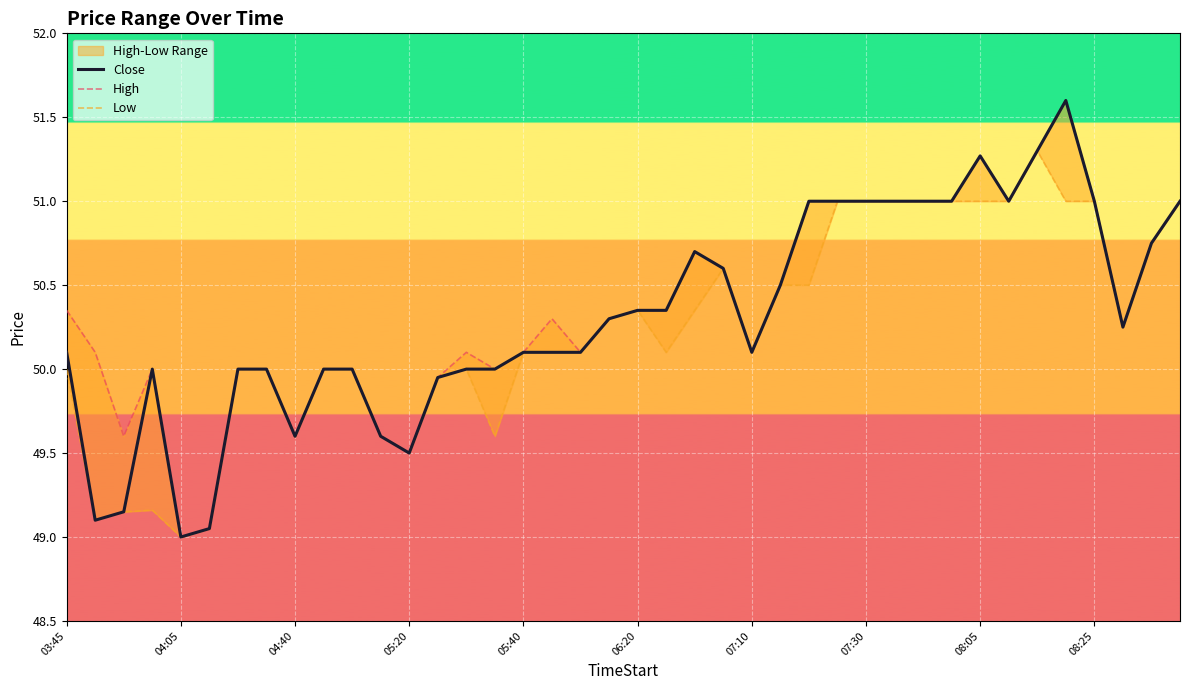

Is it true that Close equals 11.8 at 06:20?

False